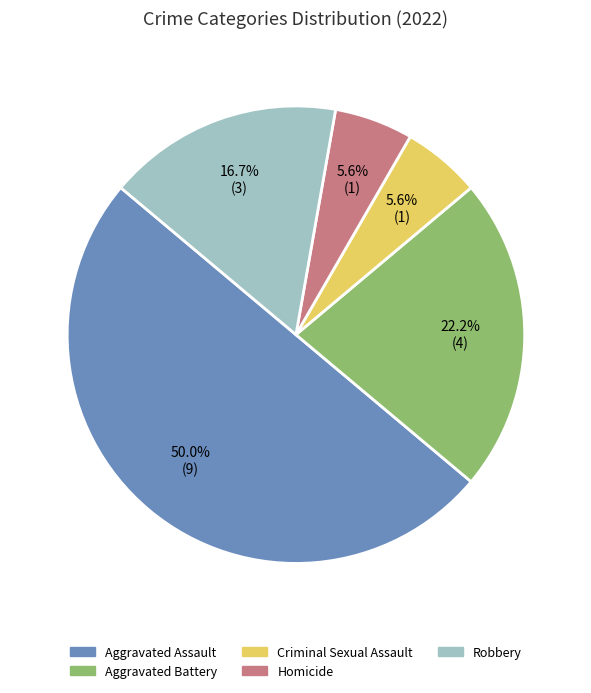

Is it true that Homicide is 1% of the pie?

False